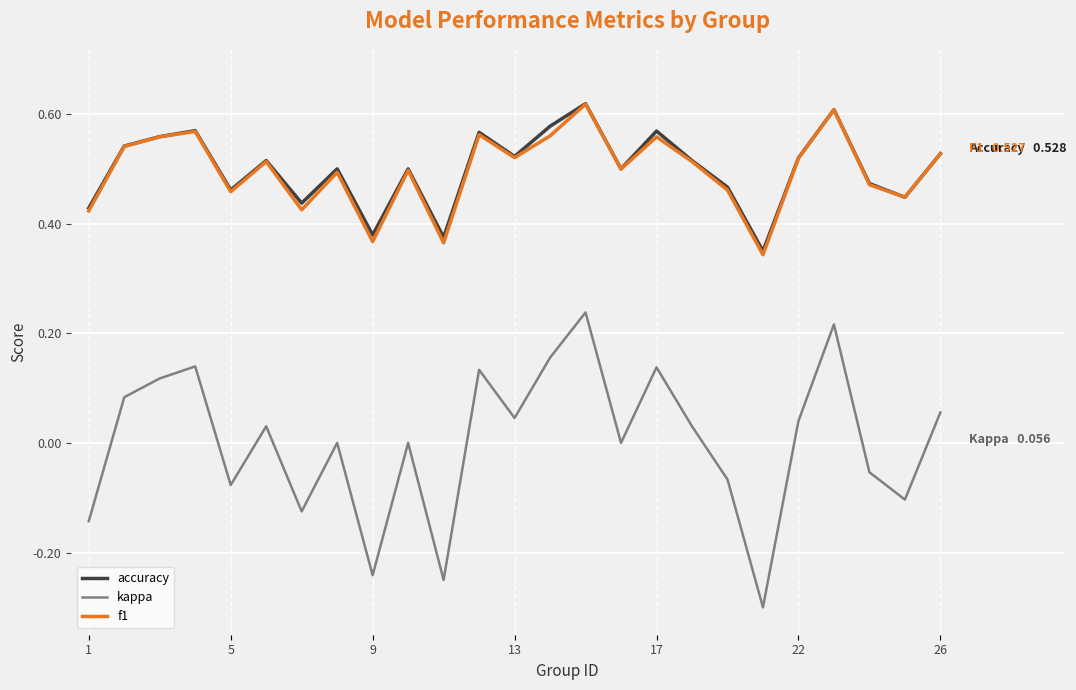

True or false: kappa and f1 intersect in this chart.

False